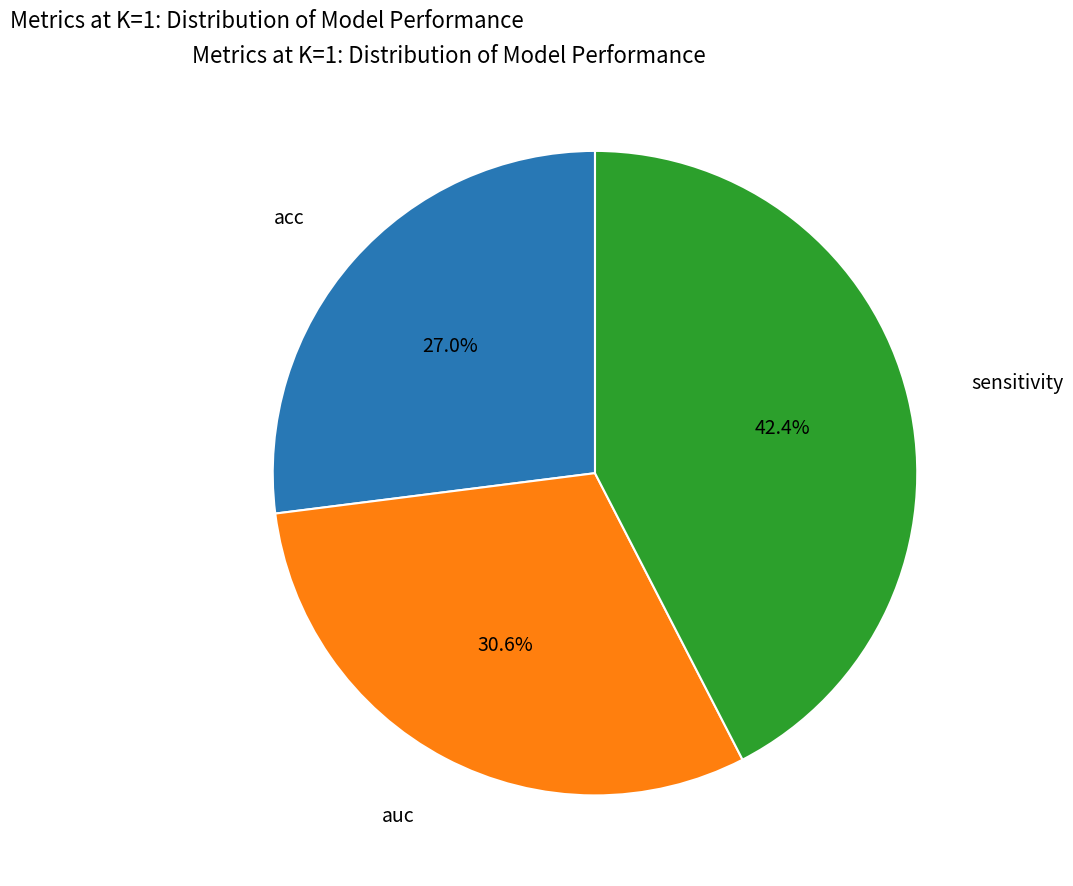

The sensitivity slice represents 48% of the pie. True or false?

False